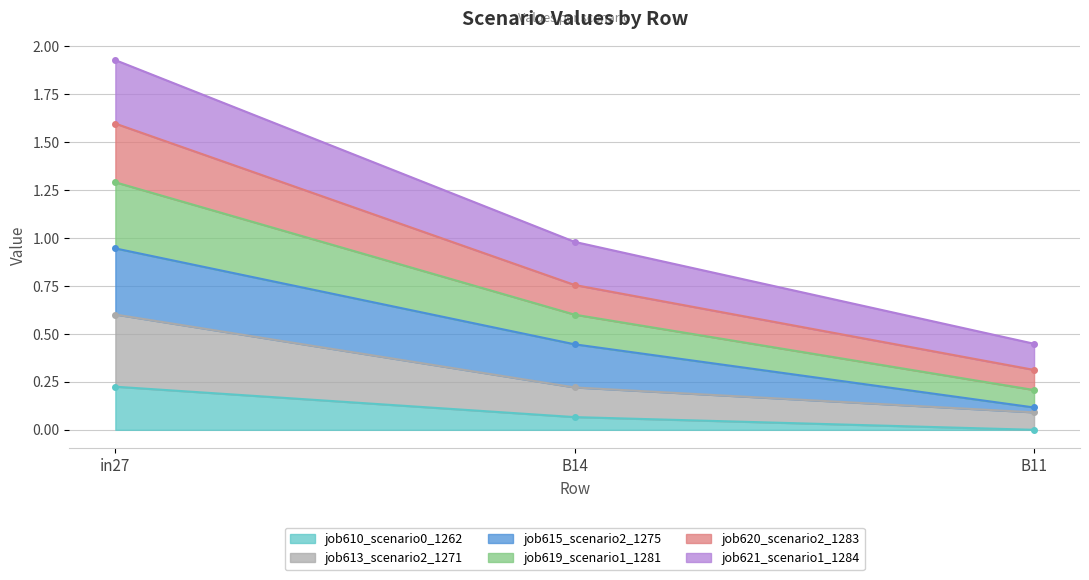

Is the value of job620_scenario2_1283 at B14 greater than the value of job621_scenario1_1284 at in27?

Yes